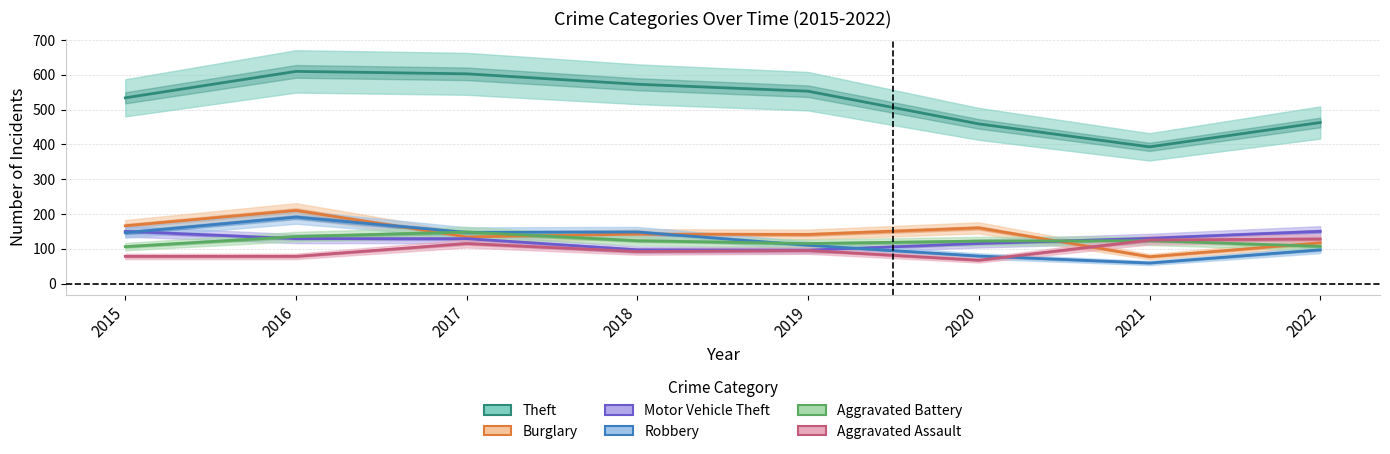

Which series has the largest total across all categories?

Theft